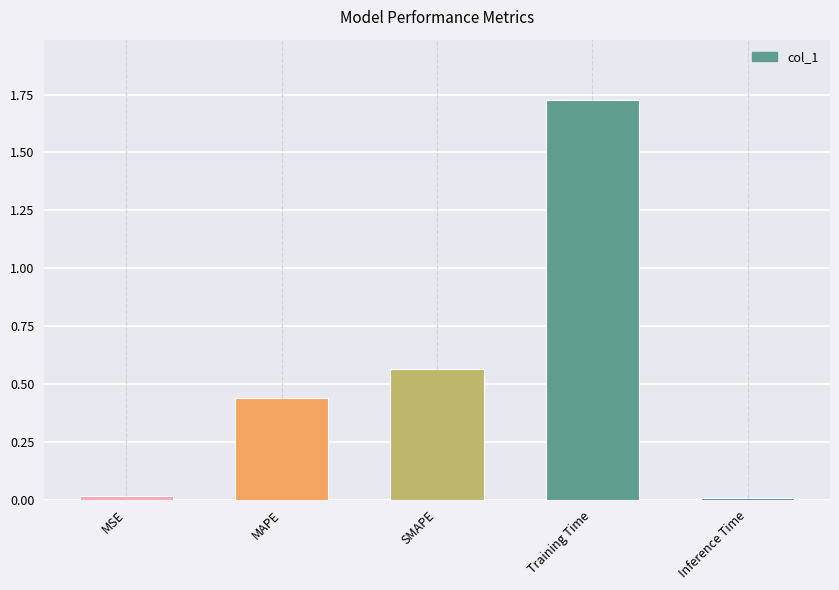

What is the sum of all values?

2.8